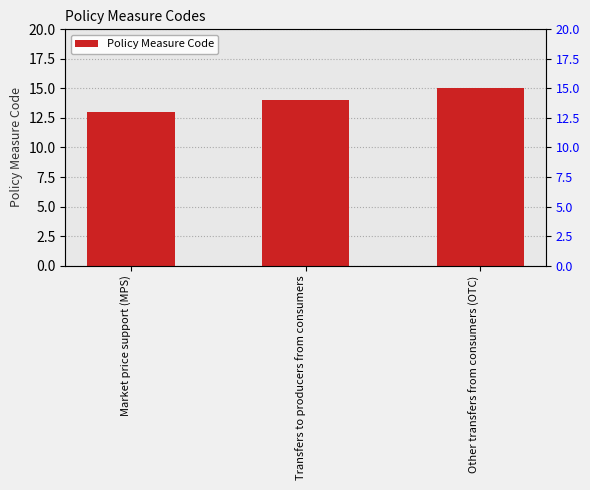

Rank the categories by value from highest to lowest.

Other transfers from consumers (OTC), Transfers to producers from consumers, Market price support (MPS)